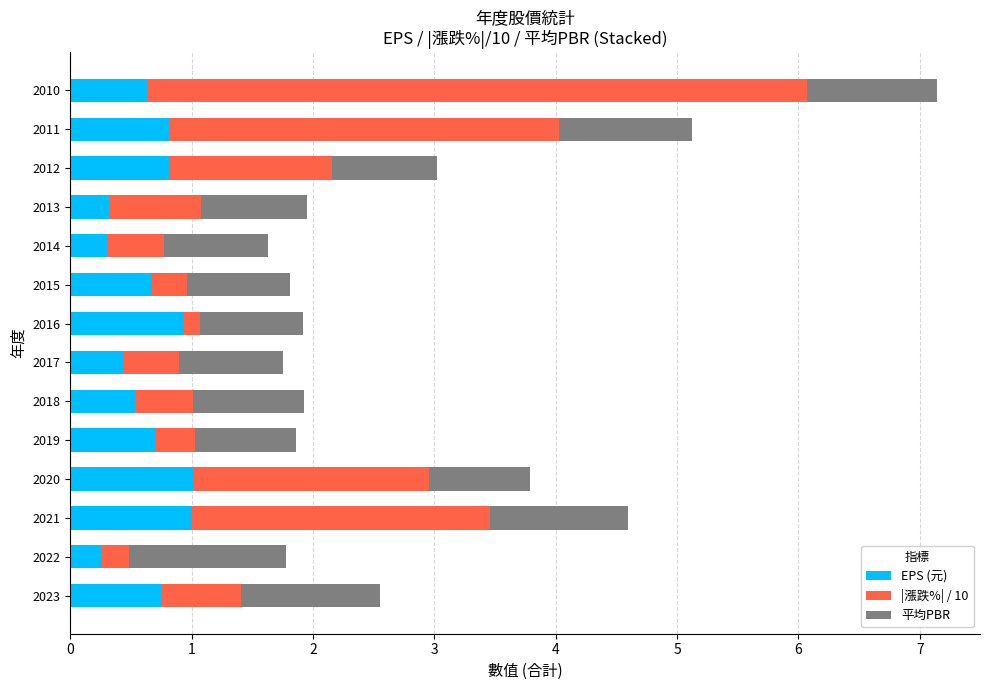

Is it true that EPS (元) equals 0.4 at 2010?

False